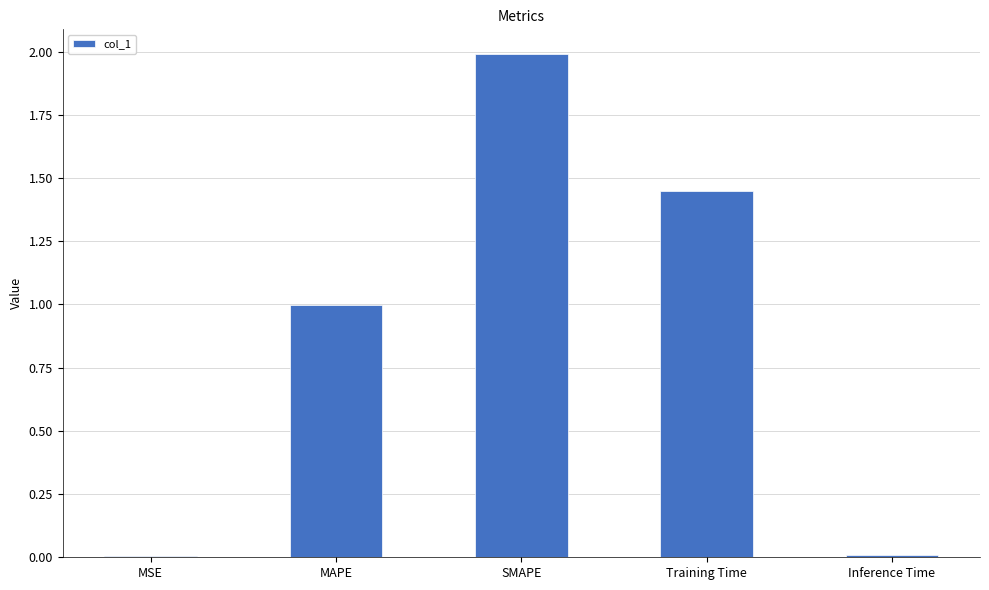

What is the greatest value displayed?

2.0